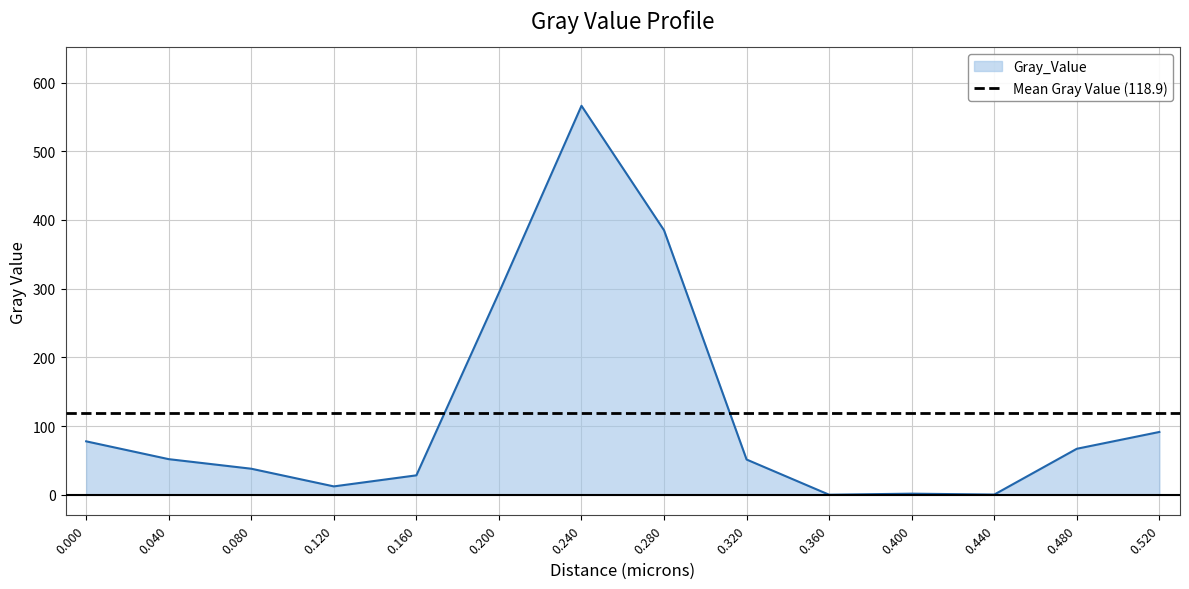

How many points are higher than both their immediate neighbors (excluding endpoints)?

2